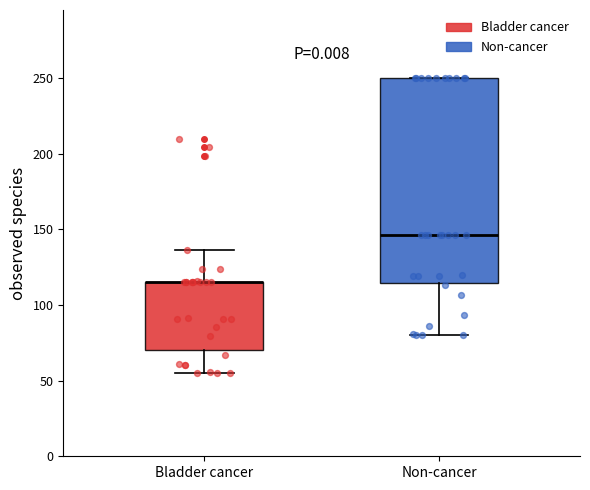

Comparing the boxes themselves (not the whiskers), which one is the tallest?

Non-cancer